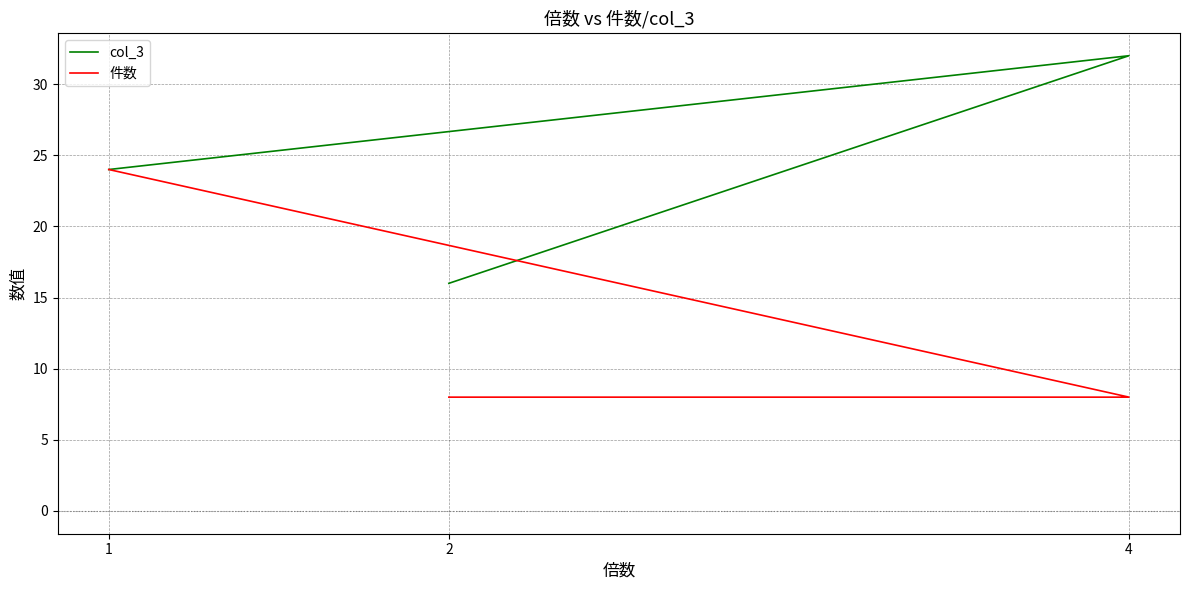

Rank the series by their average value, from lowest to highest.

件数, col_3